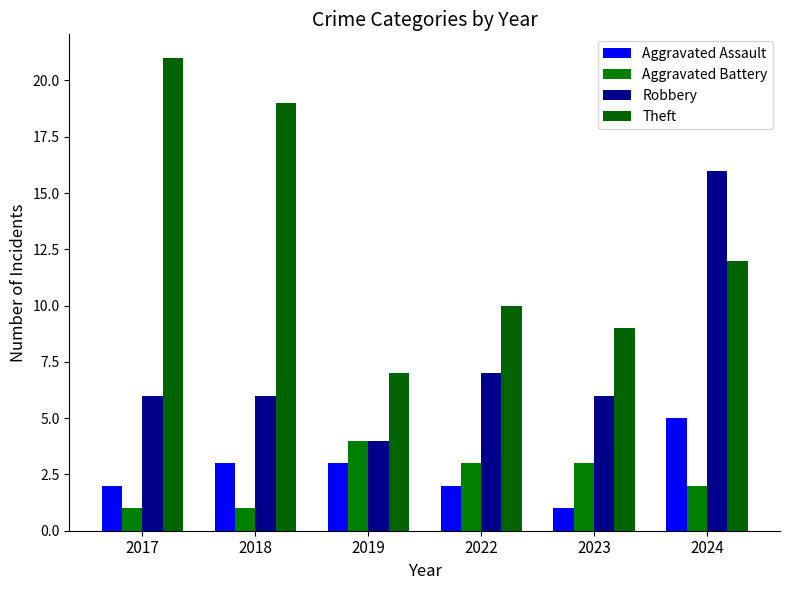

What are all the series names shown in the legend?

Aggravated Assault, Aggravated Battery, Robbery, Theft